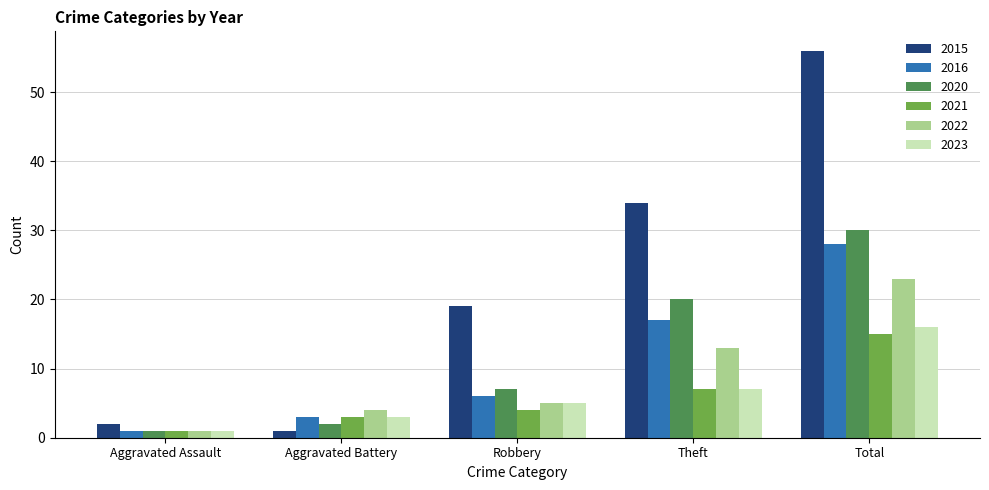

The 2023 series shows 1 at Aggravated Battery. True or false?

False